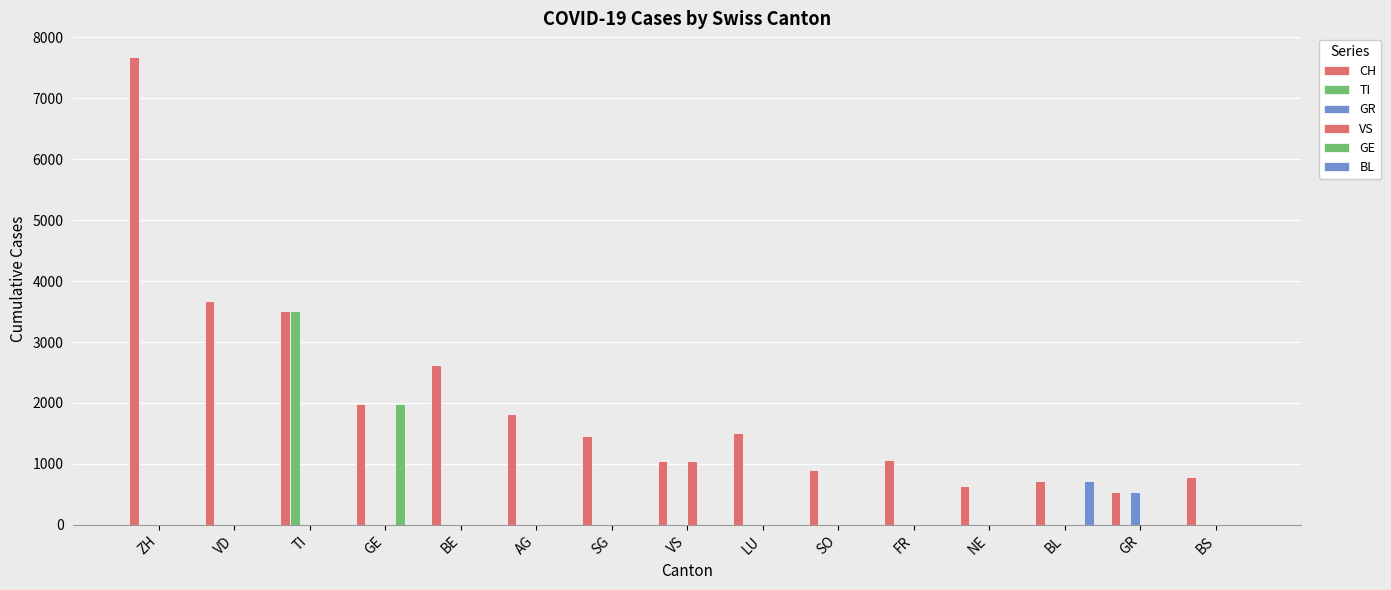

What is the total value across all series at VS?

2086